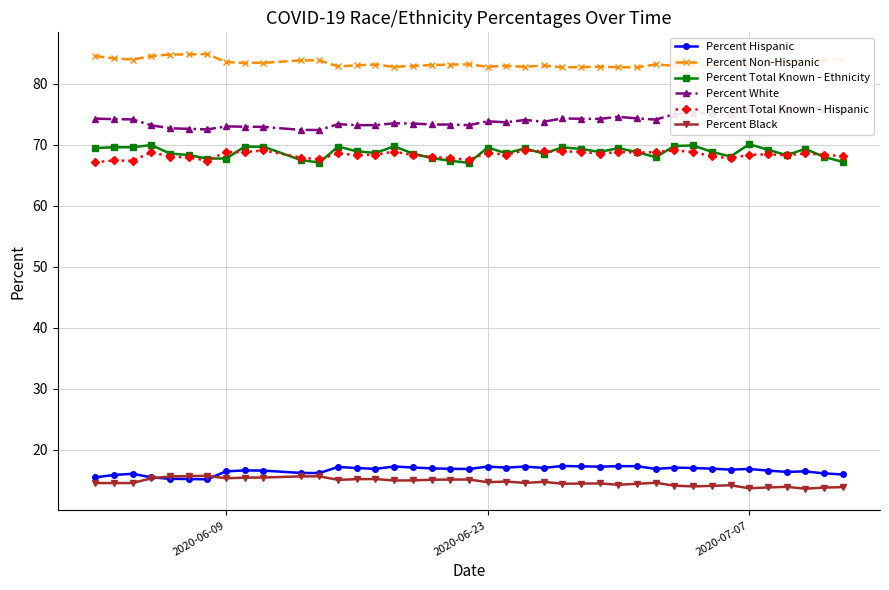

True or false: Percent Hispanic and Percent Total Known - Hispanic intersect in this chart.

False